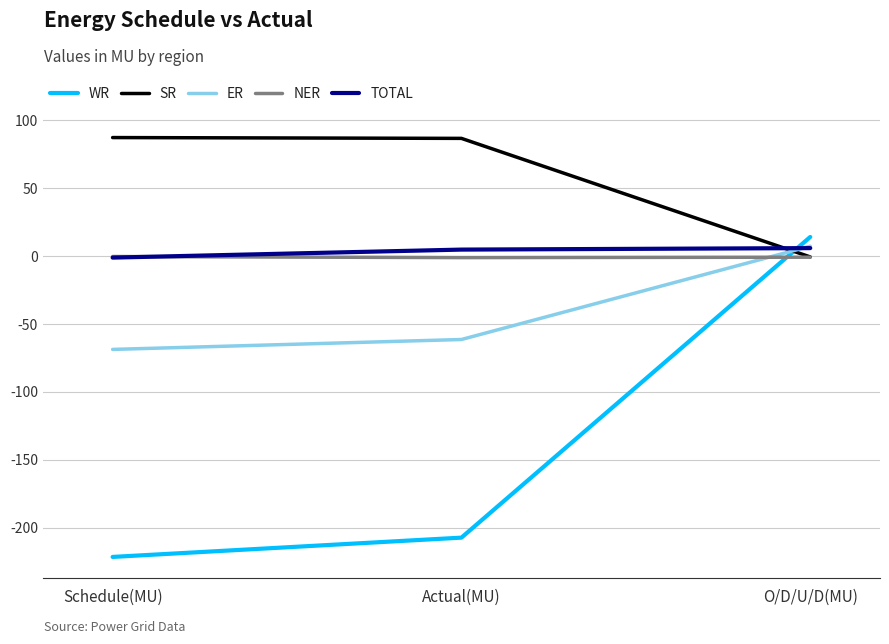

At how many categories does at least one series exceed 9?

3